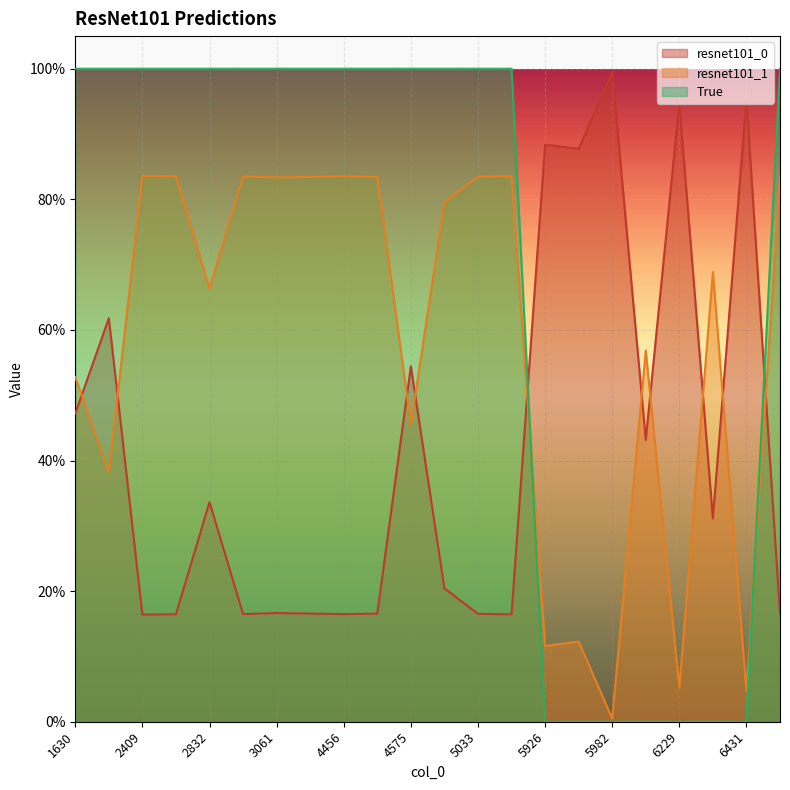

What is the spread (max minus min) of values at 5982?

1.0